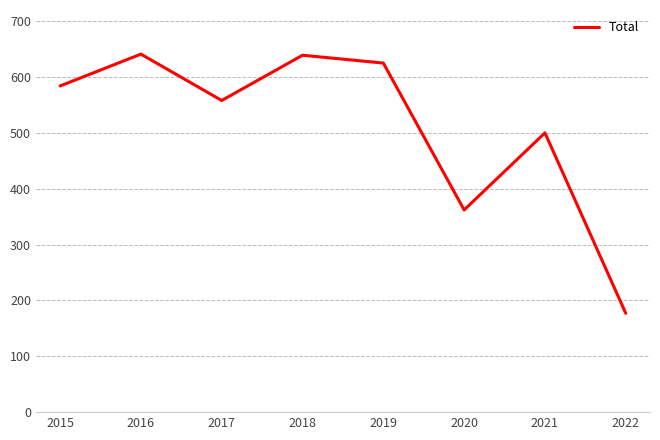

What is the smallest value displayed?

177